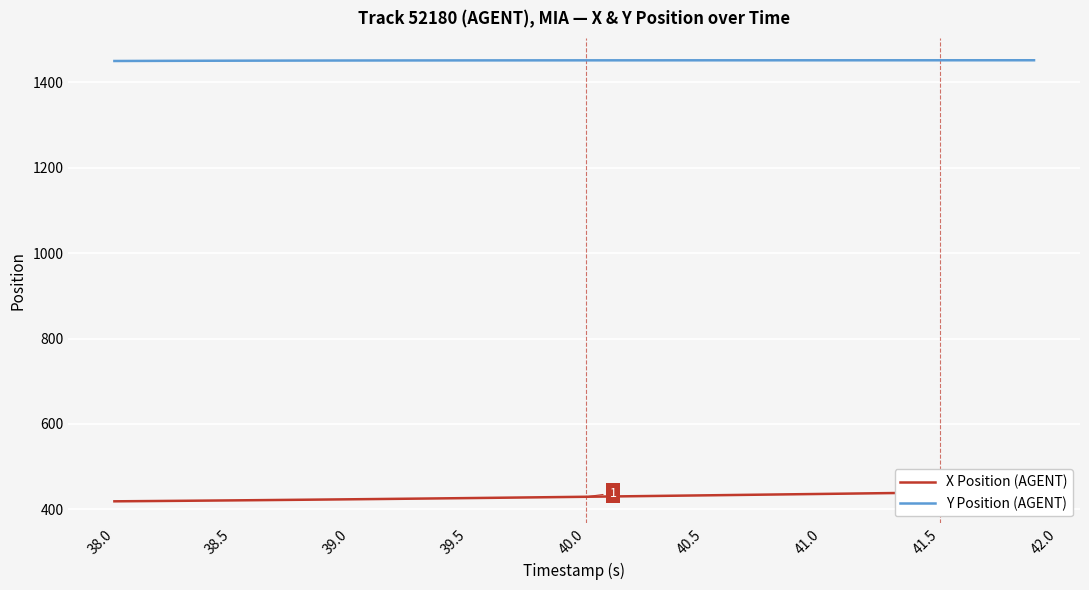

The Y Position (AGENT) series shows 1451.7 at 39.5. True or false?

True